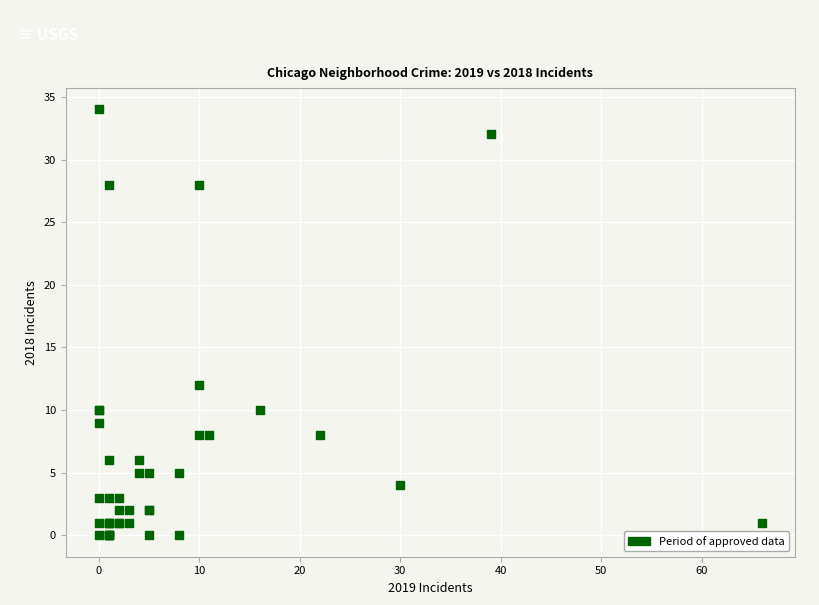

What Y value in the scatter plot is closest to 17?

12